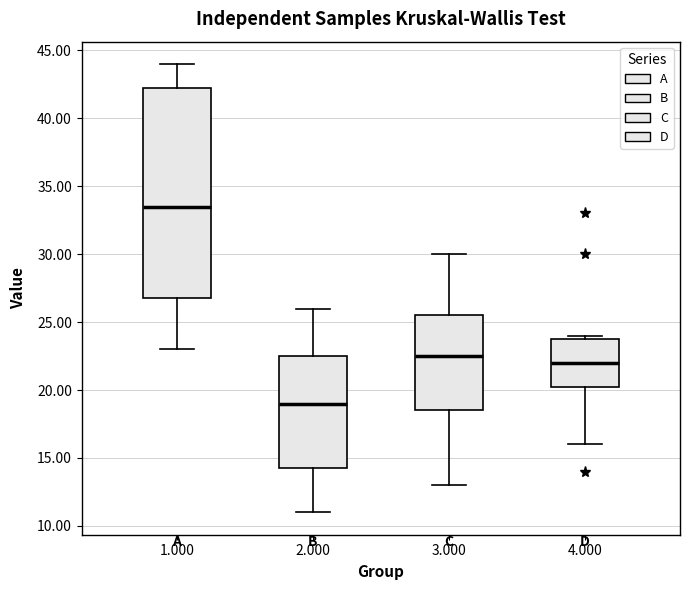

Reading left to right, read every box against the y-axis: the position of its median line, the range the box covers, and the ends of its whiskers. The values are not printed on the chart, so give them approximately, as read against the axis.

1.000: median 33.5, box 27.0 to 42.5, whiskers 23.0 to 44.0
2.000: median 19.0, box 14.5 to 22.5, whiskers 11.0 to 26.0
3.000: median 22.5, box 18.5 to 25.5, whiskers 13.0 to 30.0
4.000: median 22.0, box 20.5 to 24.0, whiskers 16.0 to 24.0 (just above the box's upper edge)